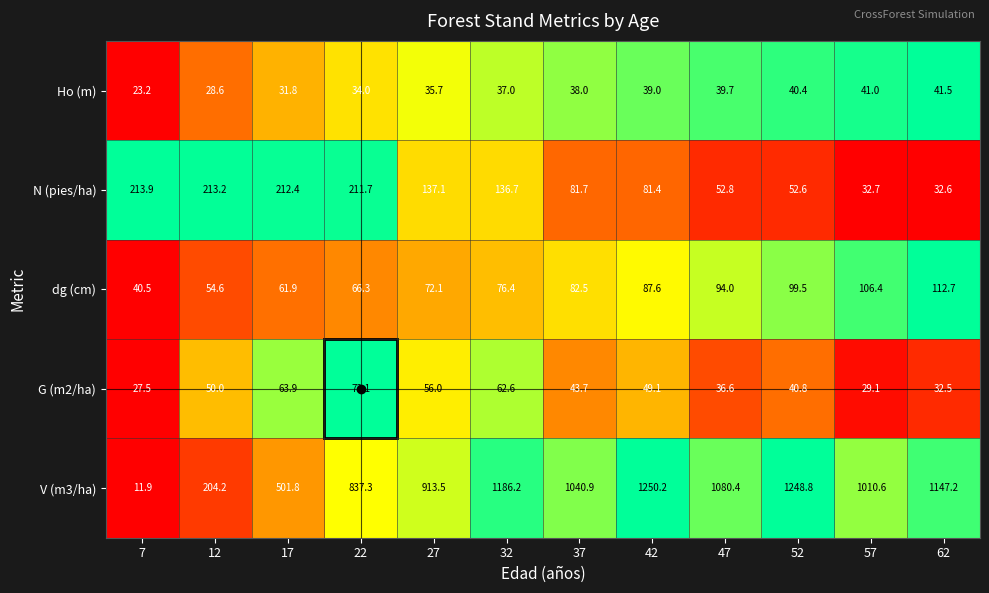

What is the difference between the maximum and minimum values in the G (m2/ha) series?

45.6